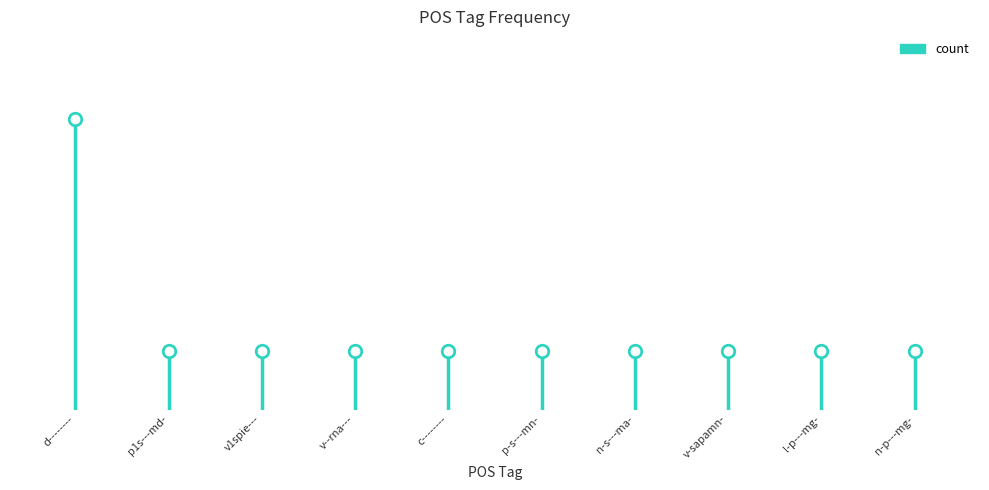

The value at v--rna--- is 1. True or false?

True